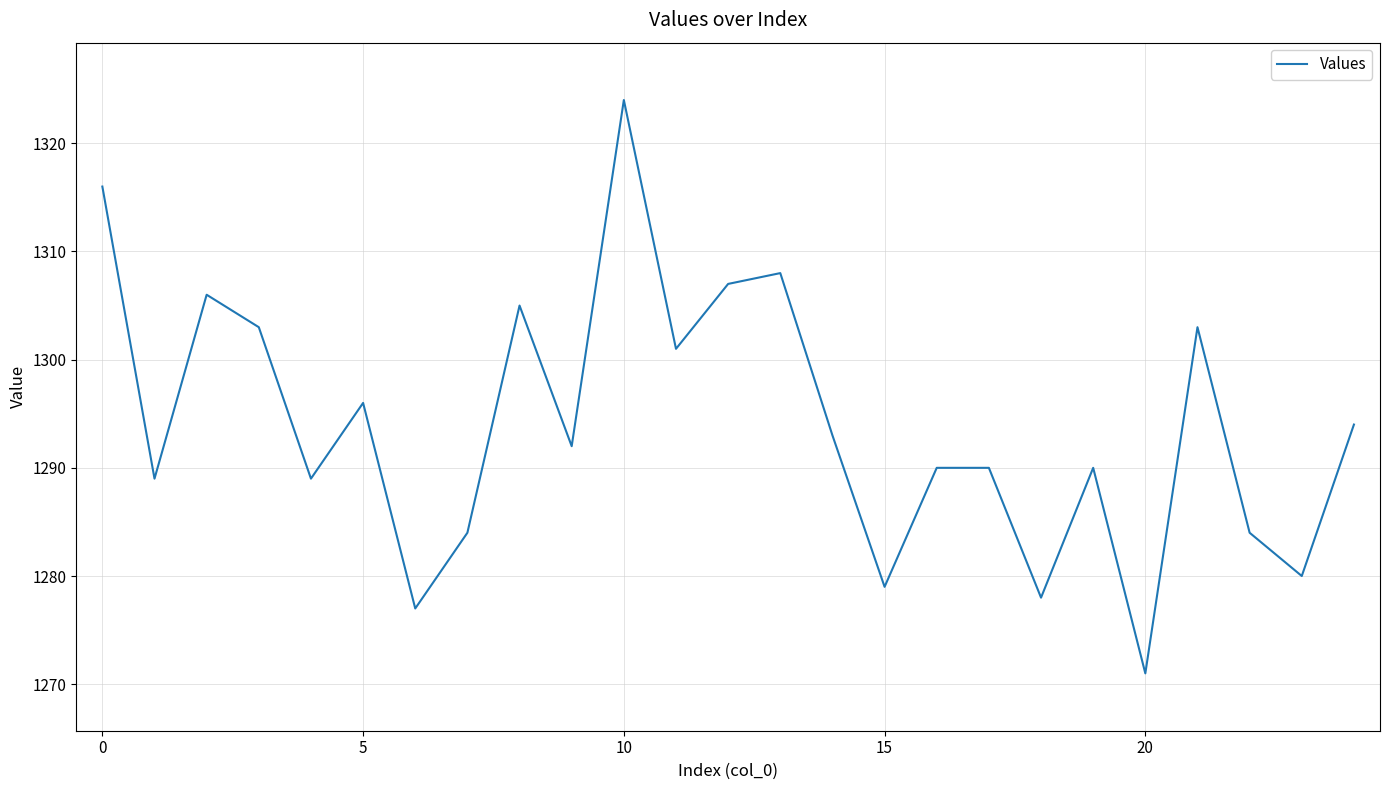

Does the chart display data point markers on the line(s)?

No